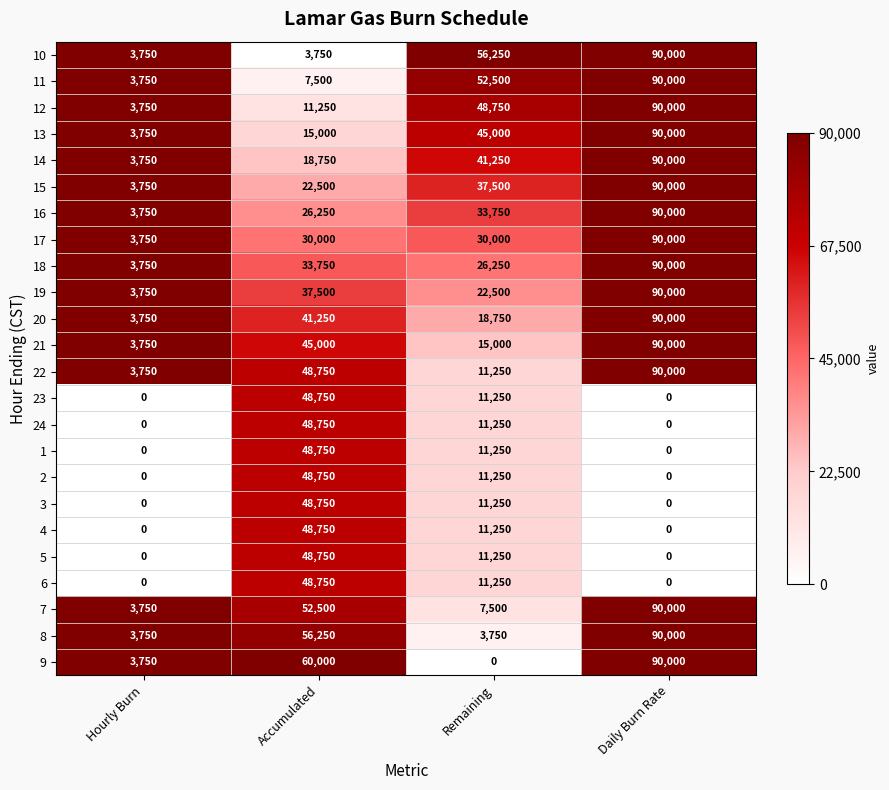

What is the difference between the maximum and minimum values in the 21 series?

86250